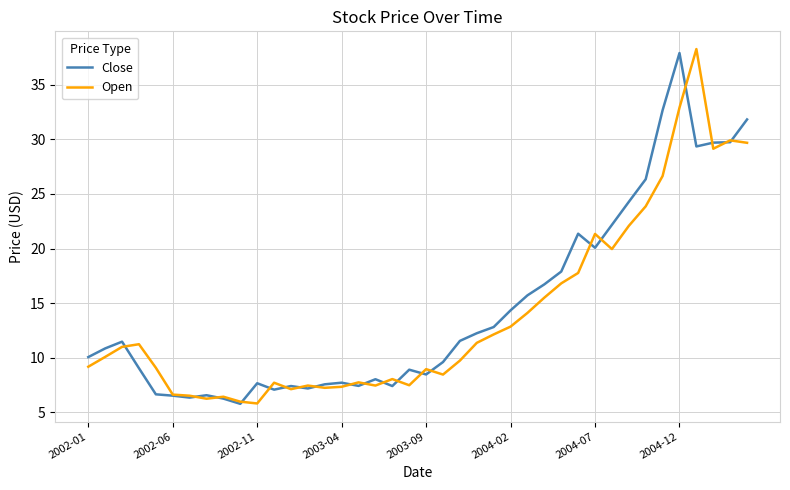

What is the greatest value displayed?

38.3